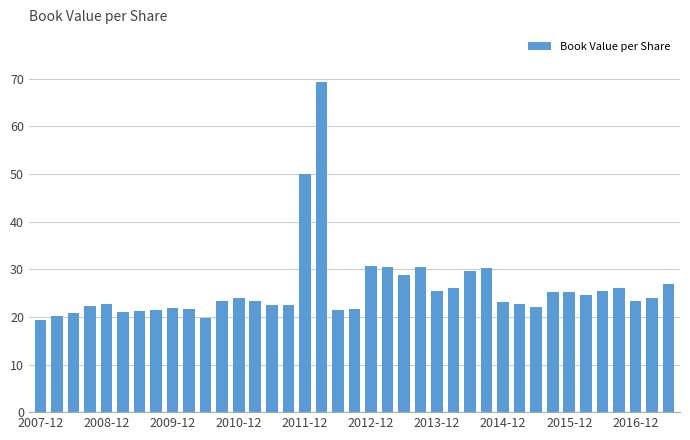

Are the bars grouped side by side (vs. stacked)?

No